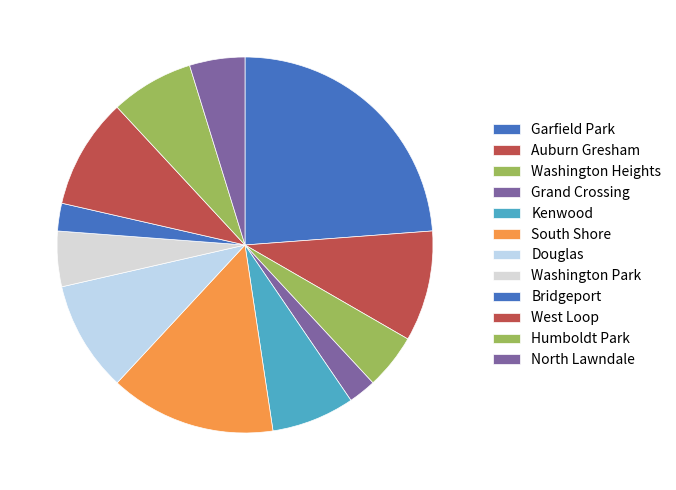

Is it true that West Loop is 24% of the pie?

False